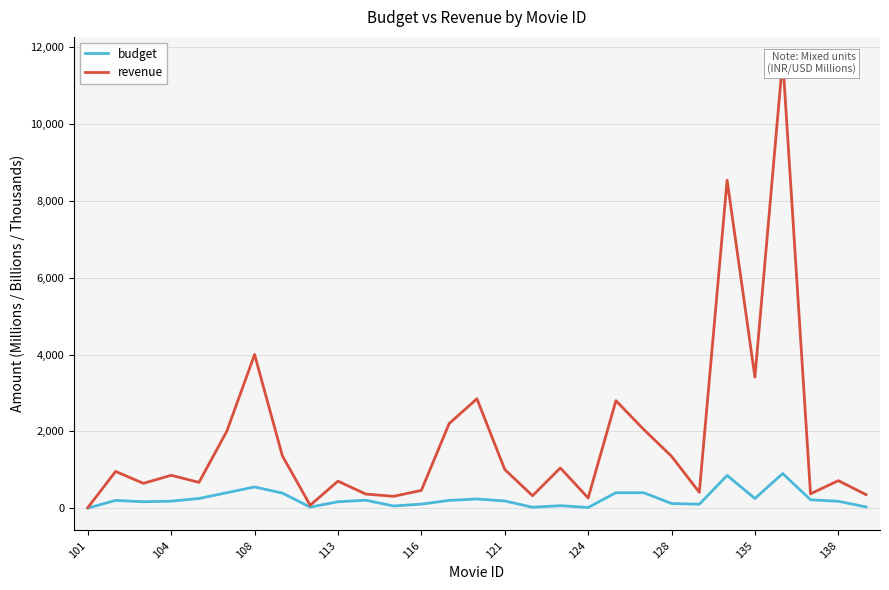

True or false: budget has more than 2 interior local peaks.

True